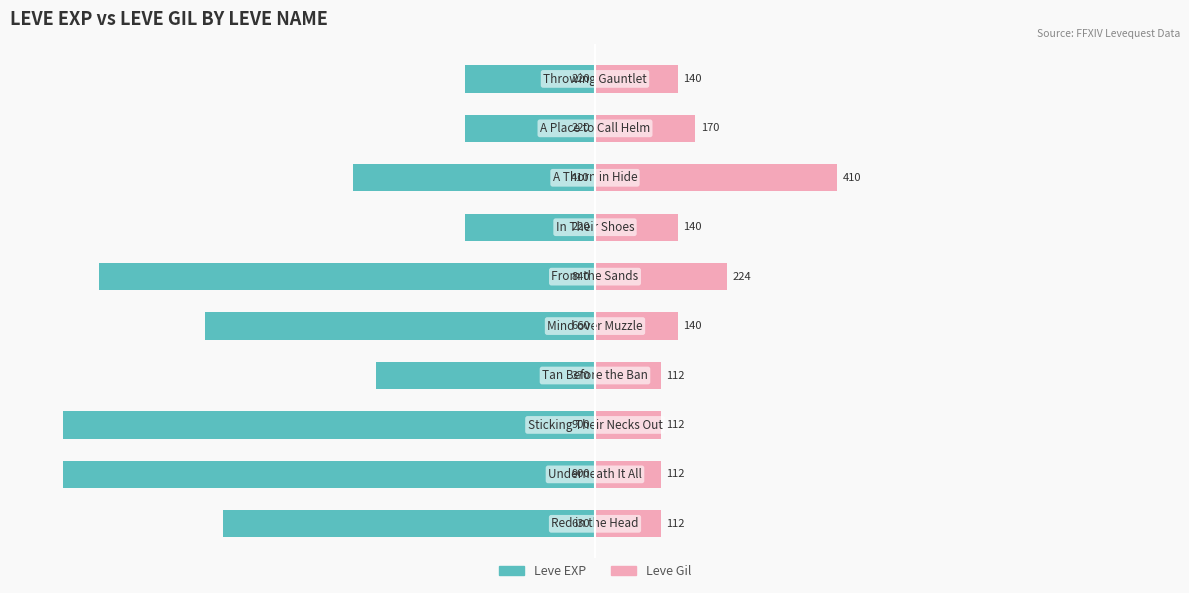

How many bars are there in each group?

2